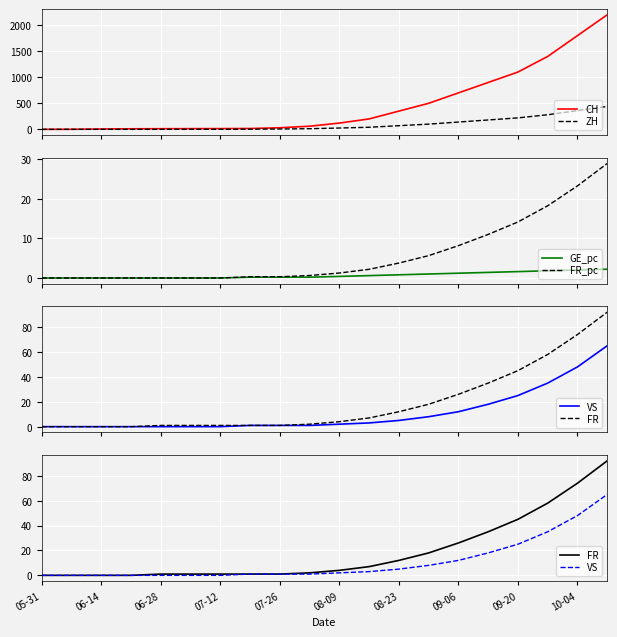

What is the highest value of the ZH series?

440